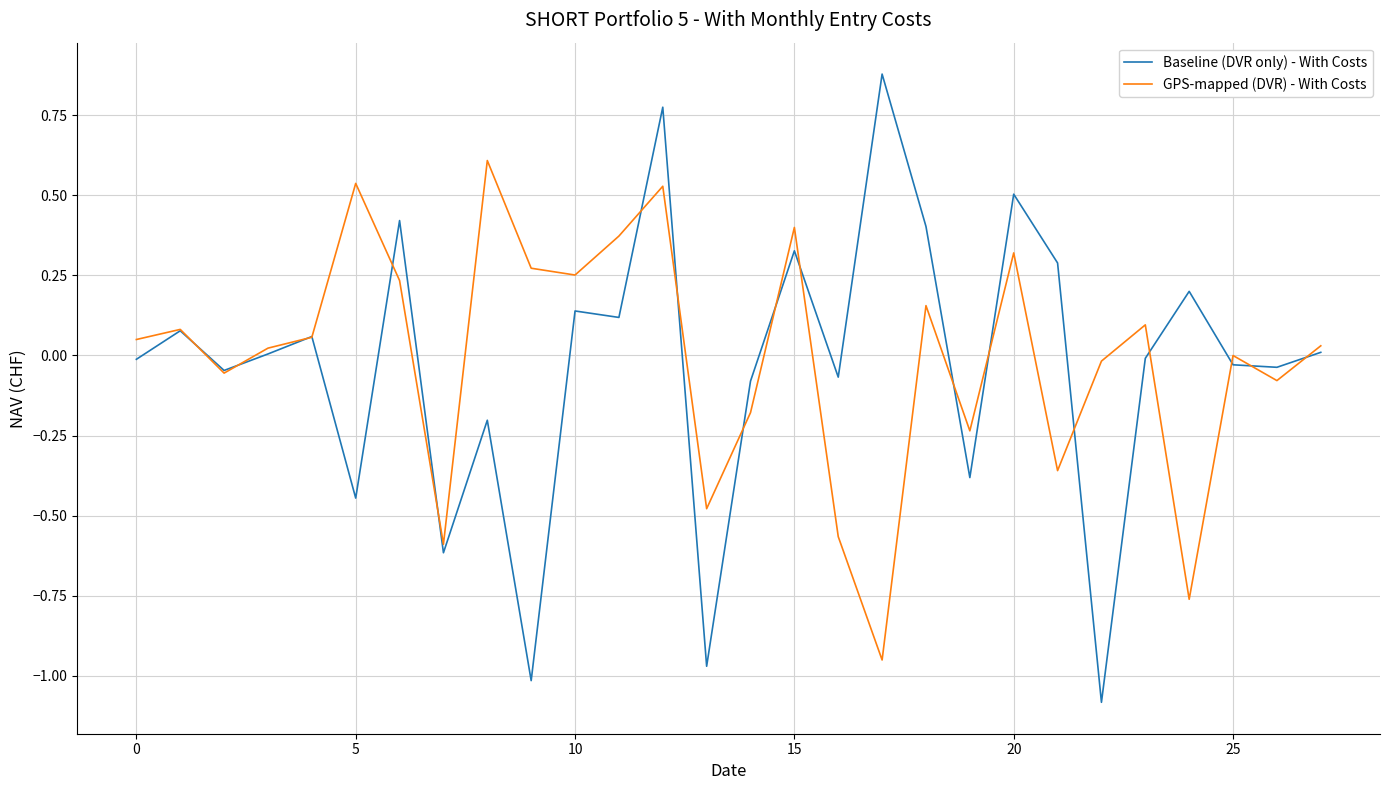

What is the minimum value shown in the chart?

-1.1